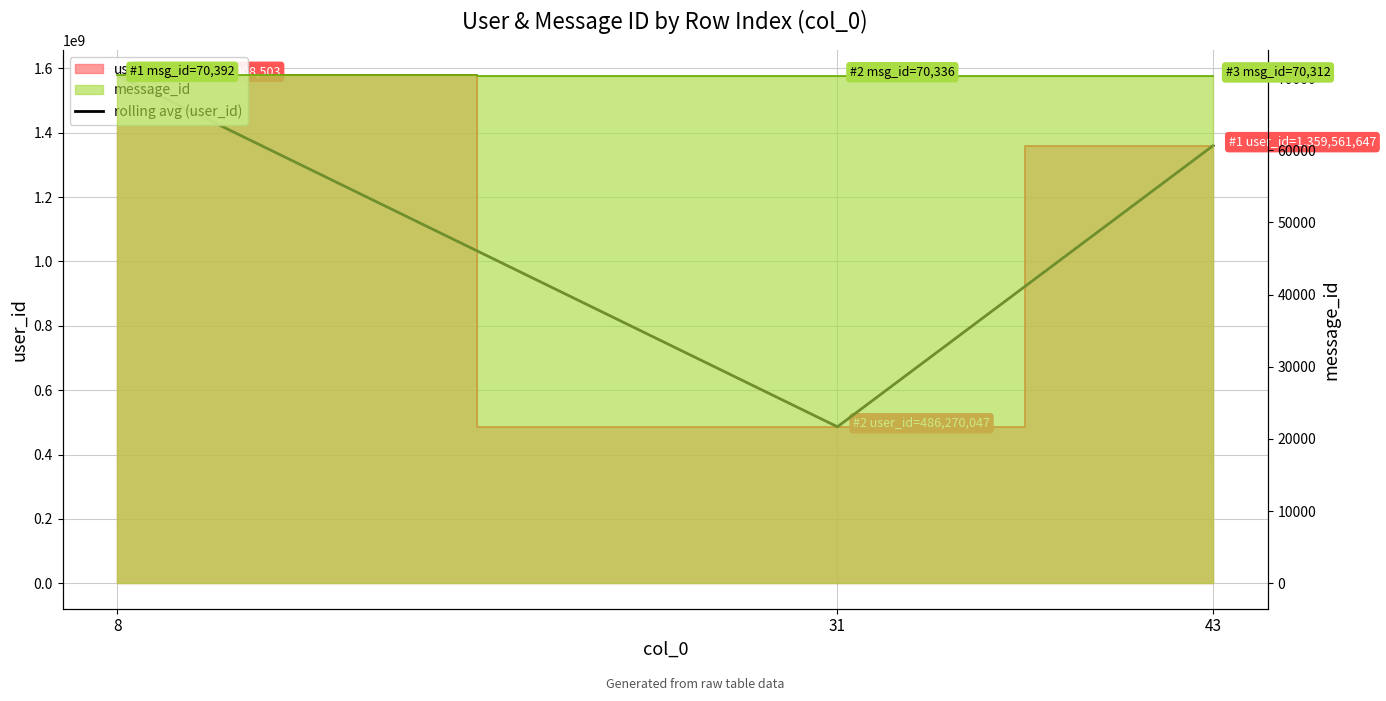

What is the value of the 3rd point from the left?

1359561647